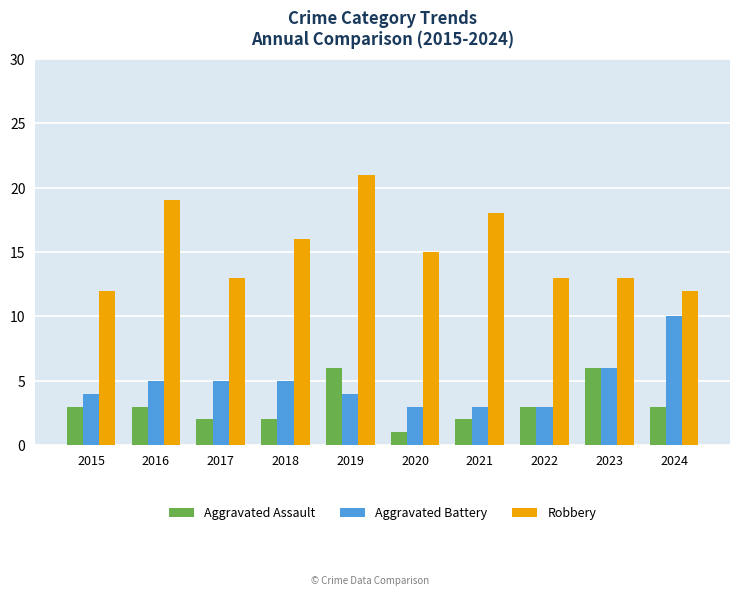

What is the highest value of the Aggravated Assault series?

6